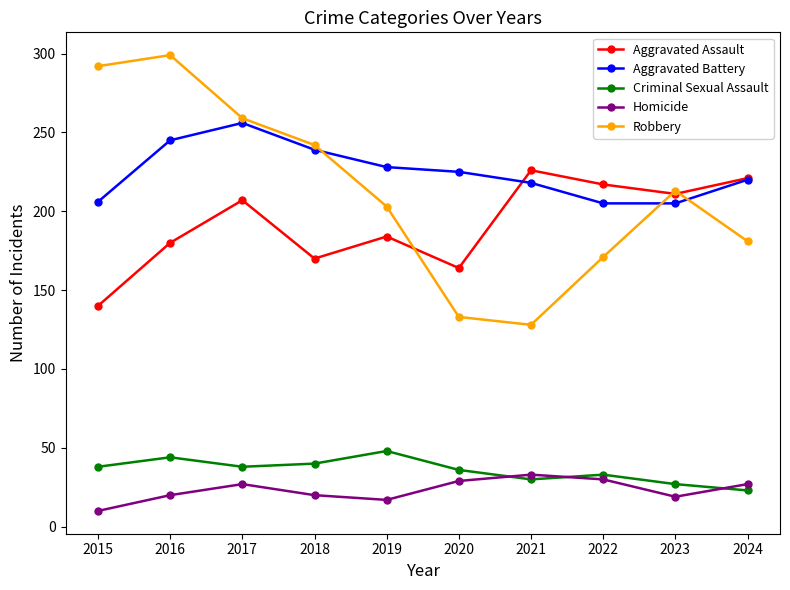

The Aggravated Battery series shows 205 at 2023. True or false?

True